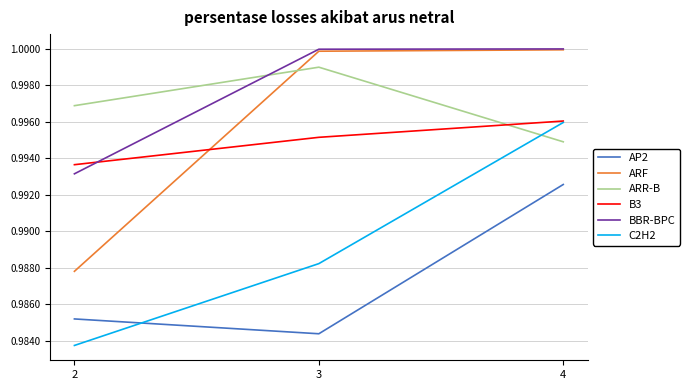

At which label does AP2 reach its minimum?

3